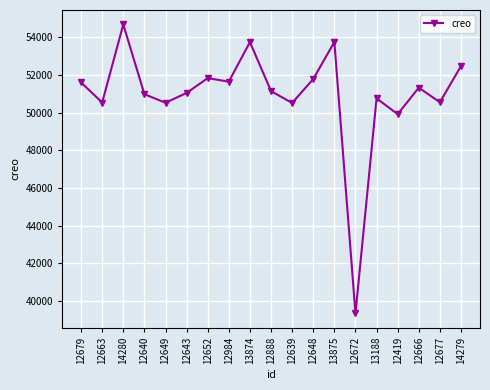

What is the label of the 14th point from the right?

12643